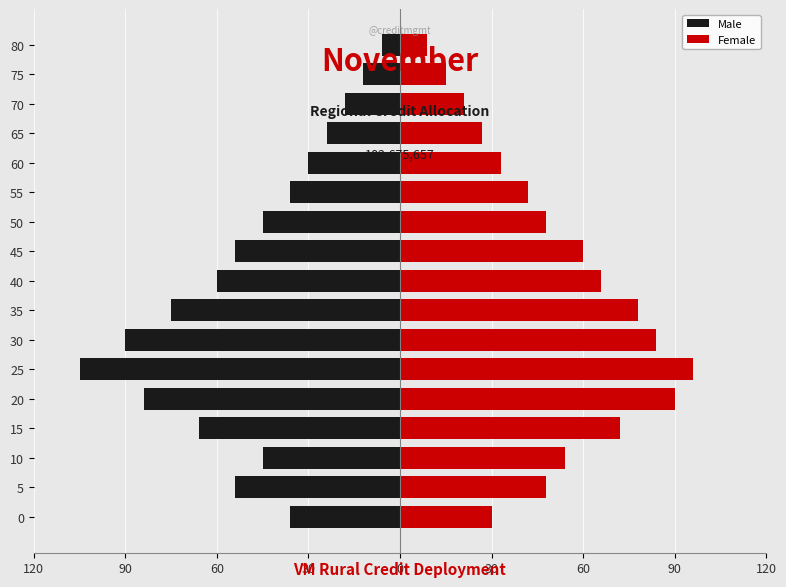

Rank the series at 10 from lowest to highest value.

Male, Female